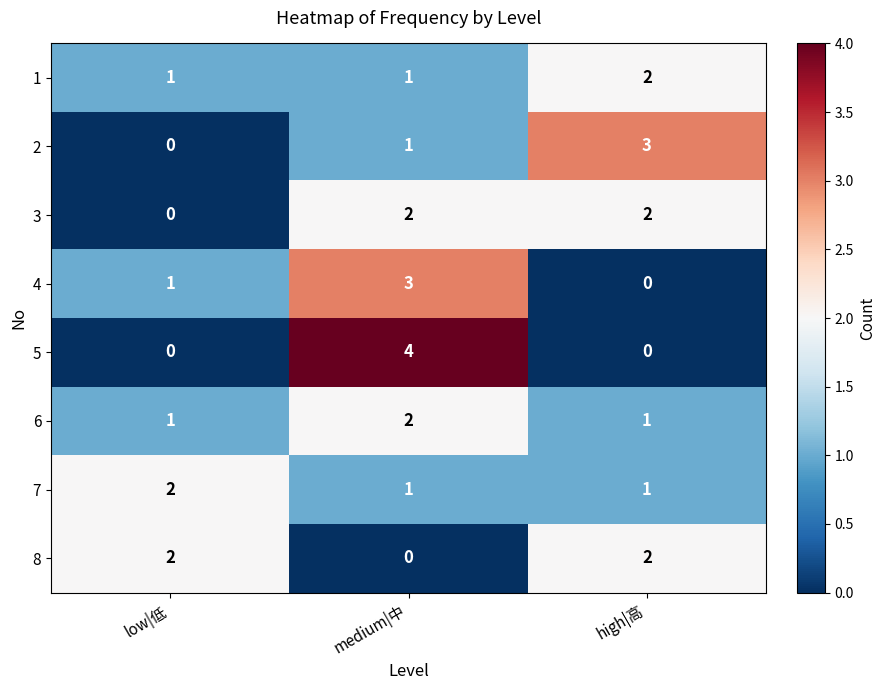

What is the highest value of the 4 series?

3